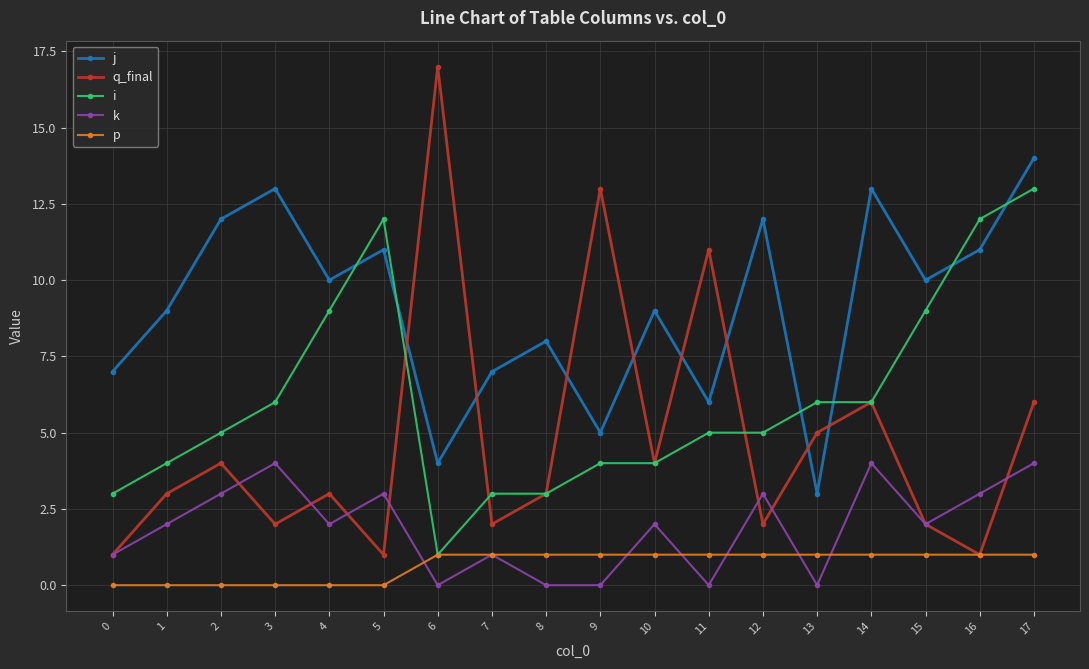

How many series are shown in this chart?

5